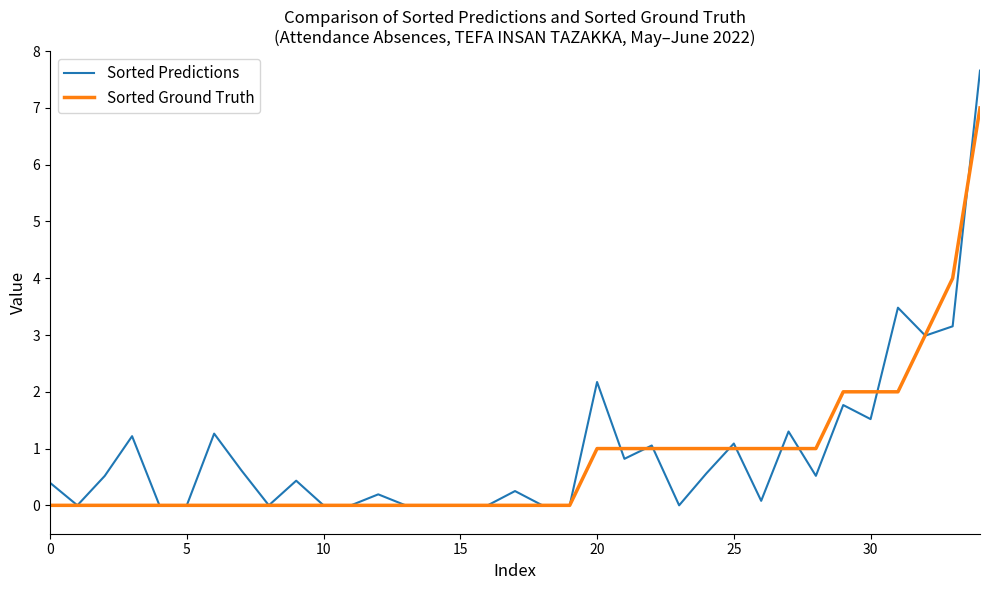

Which series has the largest range (max minus min)?

Sorted Predictions